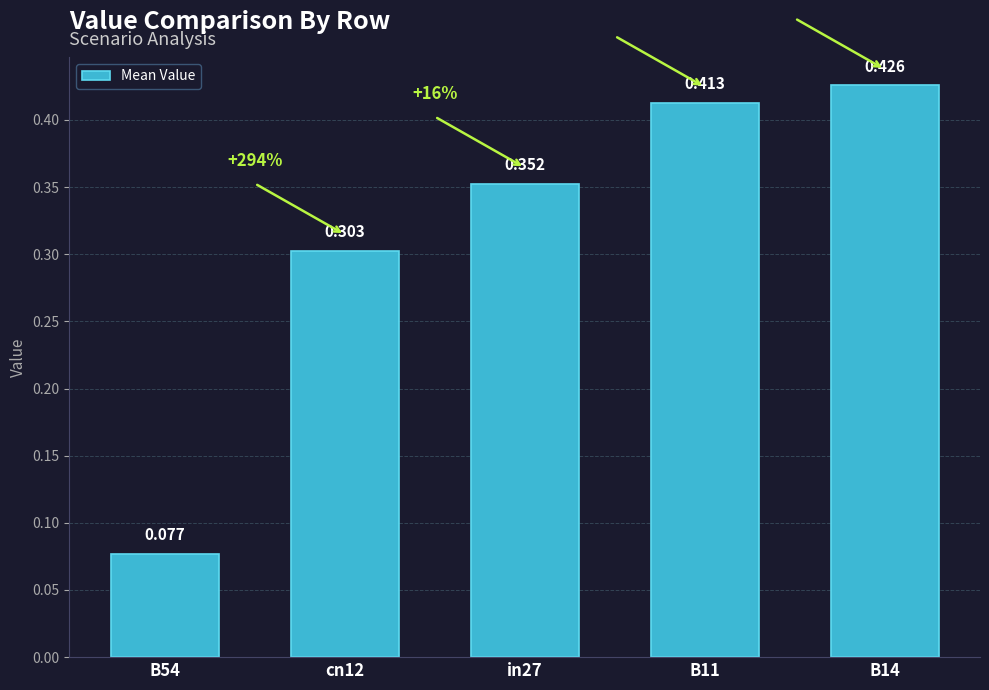

At which category does the chart reach its peak across all series?

B14